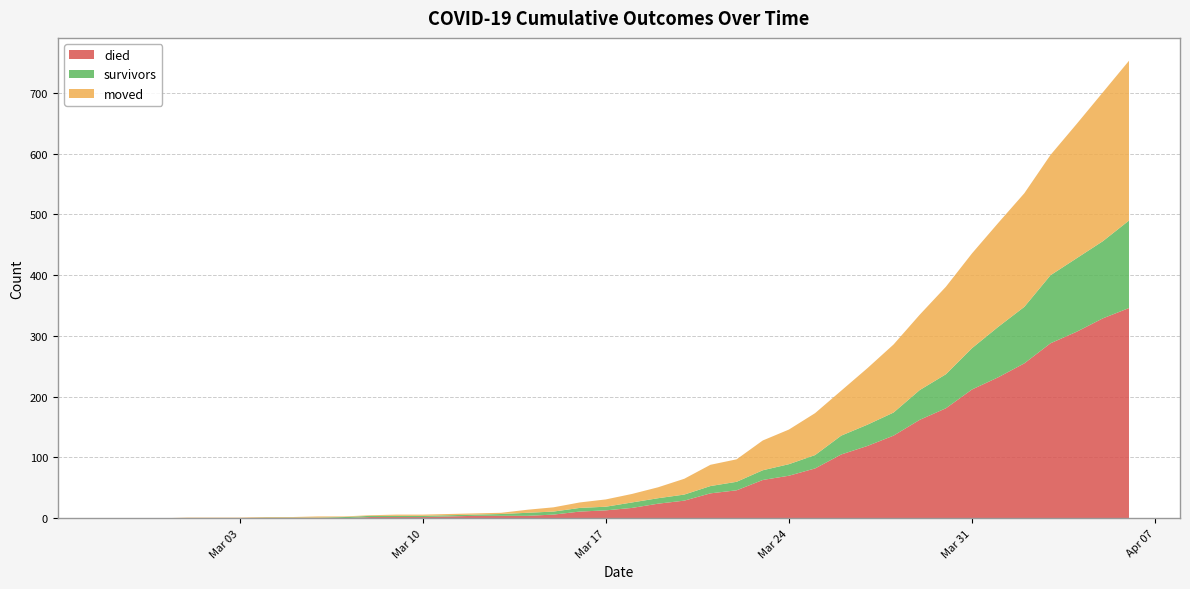

Reading right to left, list all the values displayed in this chart.

died: 346	329	307	288	255	232	212	181	162	136	119	105	82	70	63	46	41	29	24	17	13	11	6	4	4	4	3	2	2	2	0	0	0	0	0	0	0	0	0	0
survivors: 144	127	121	112	93	83	68	56	49	38	35	31	22	19	16	14	12	10	9	9	6	6	5	5	3	2	2	2	2	2	2	1	1	1	0	0	0	0	0	0
moved: 263	245	221	198	187	171	156	144	124	112	93	74	69	57	49	37	35	26	18	14	12	9	7	5	2	2	2	2	2	1	1	2	1	1	1	1	1	0	0	0